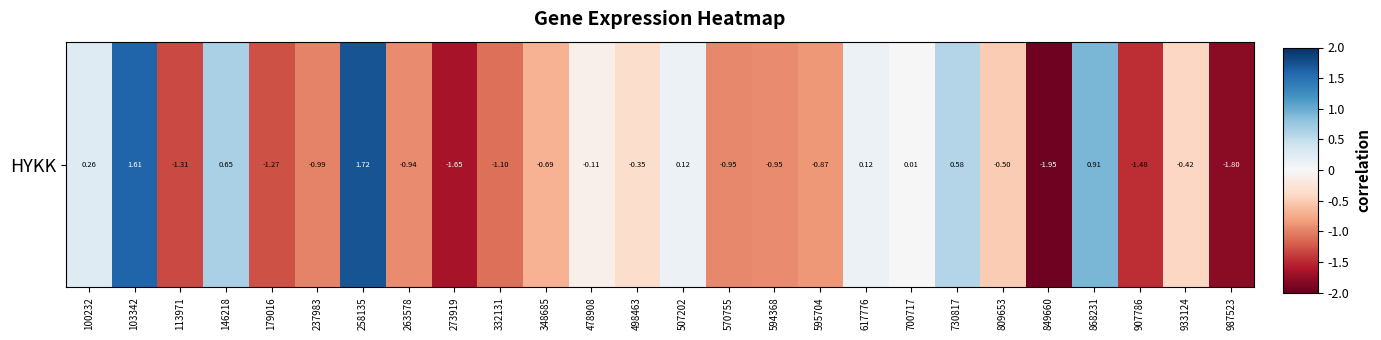

What is the average value?

-0.4